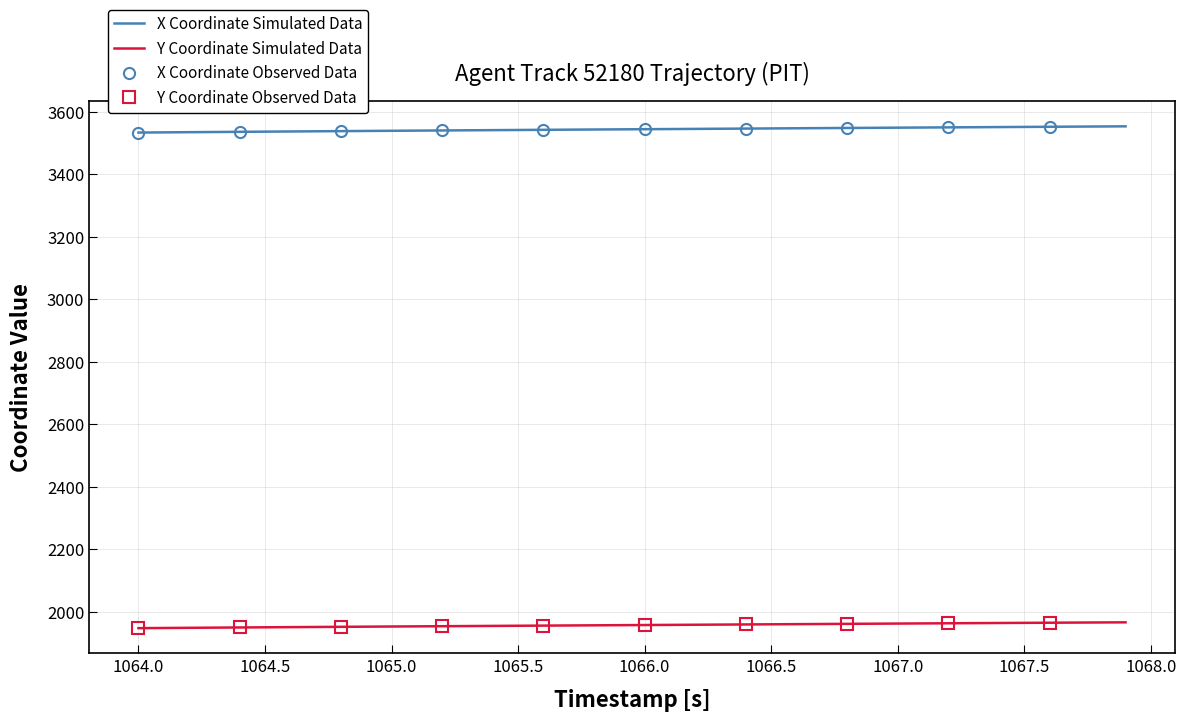

True or false: X Coordinate Simulated Data and Y Coordinate Simulated Data cross at least once.

False